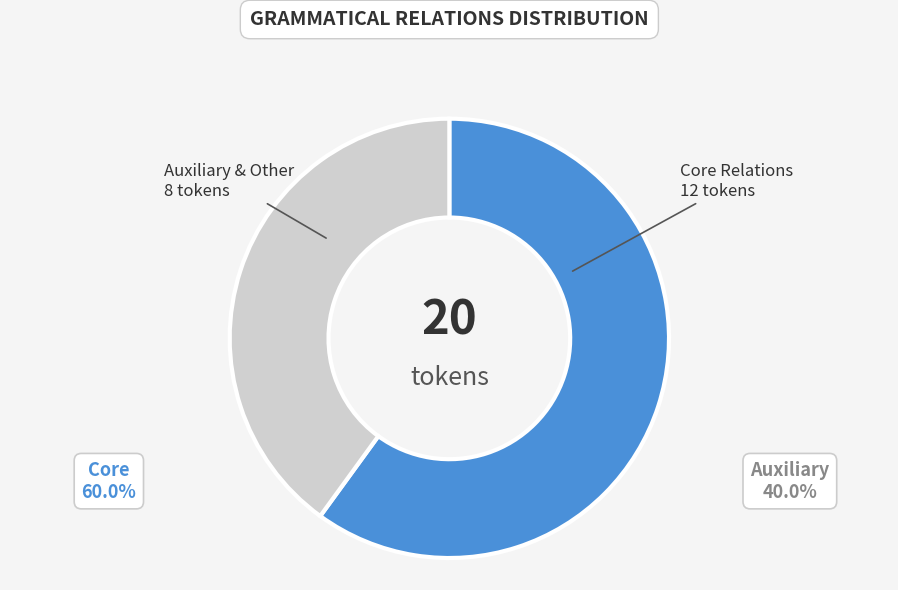

Rank the categories by value from lowest to highest.

Auxiliary & Other, Core Relations